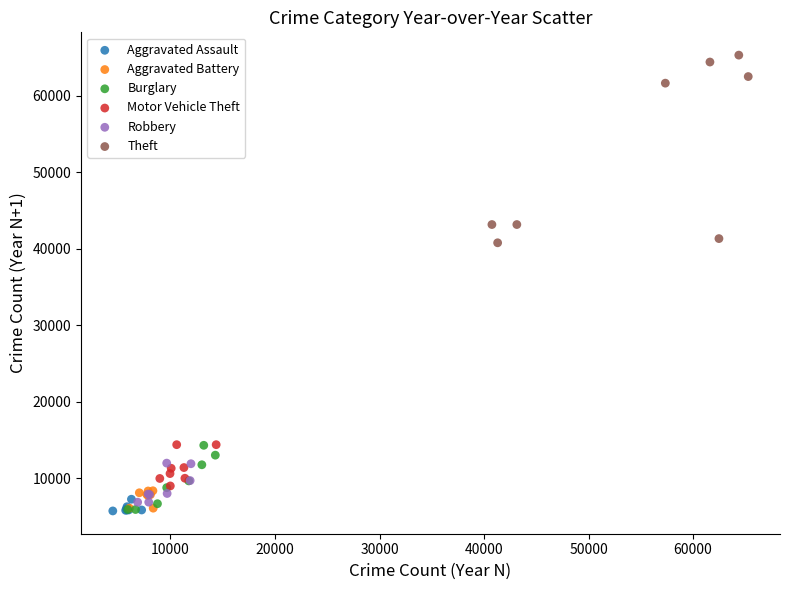

What are all the series names shown in the legend?

Aggravated Assault, Aggravated Battery, Burglary, Motor Vehicle Theft, Robbery, Theft